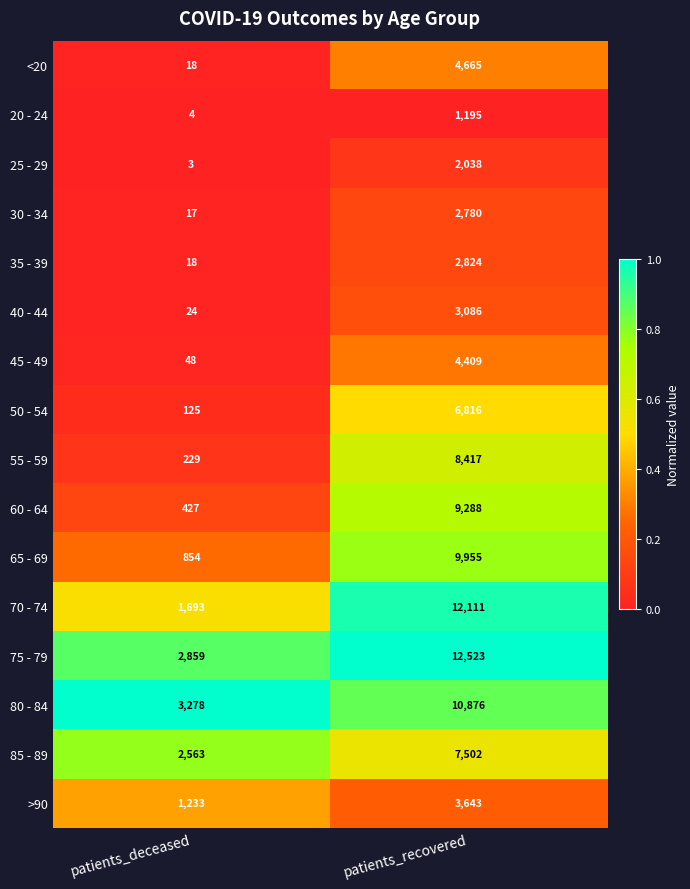

At which category is the sum across all series the highest?

patients_recovered